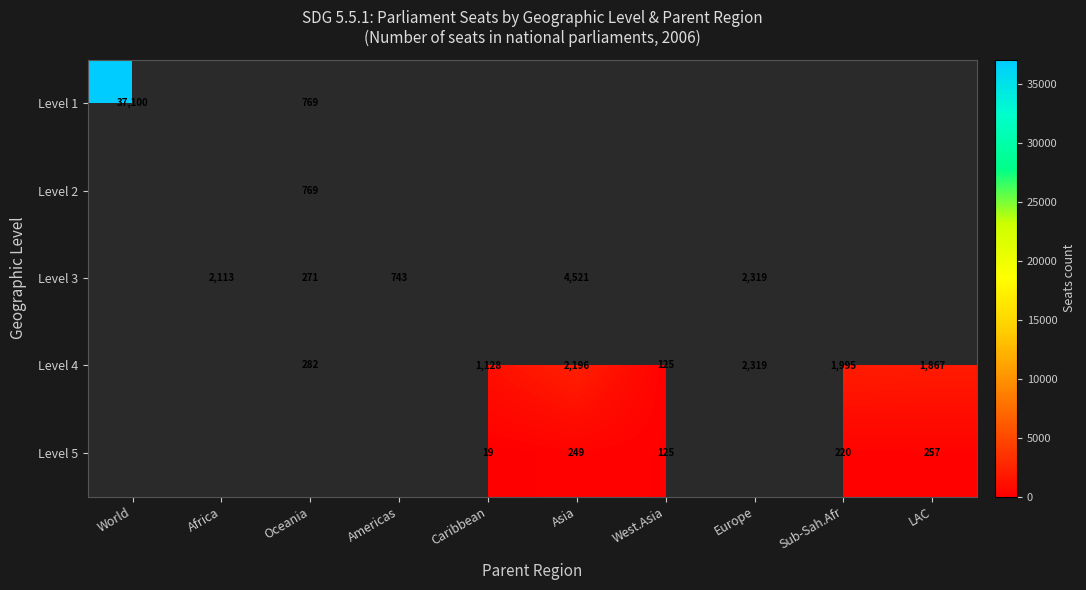

Is it true that Level 3 equals 3958 at Europe?

False